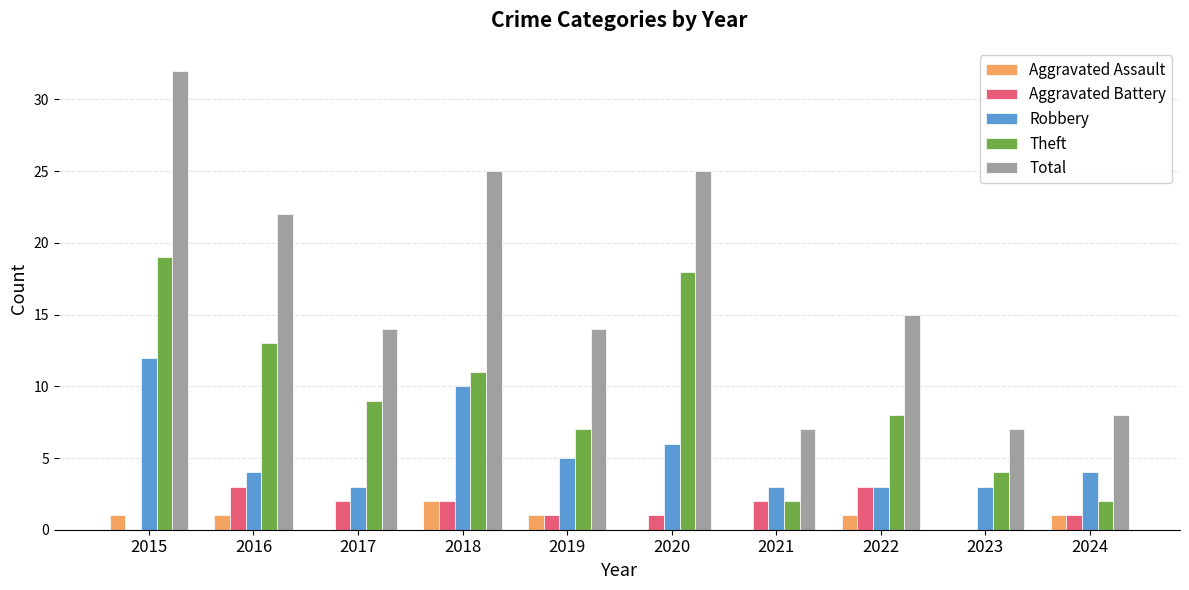

How many groups of bars are there?

10